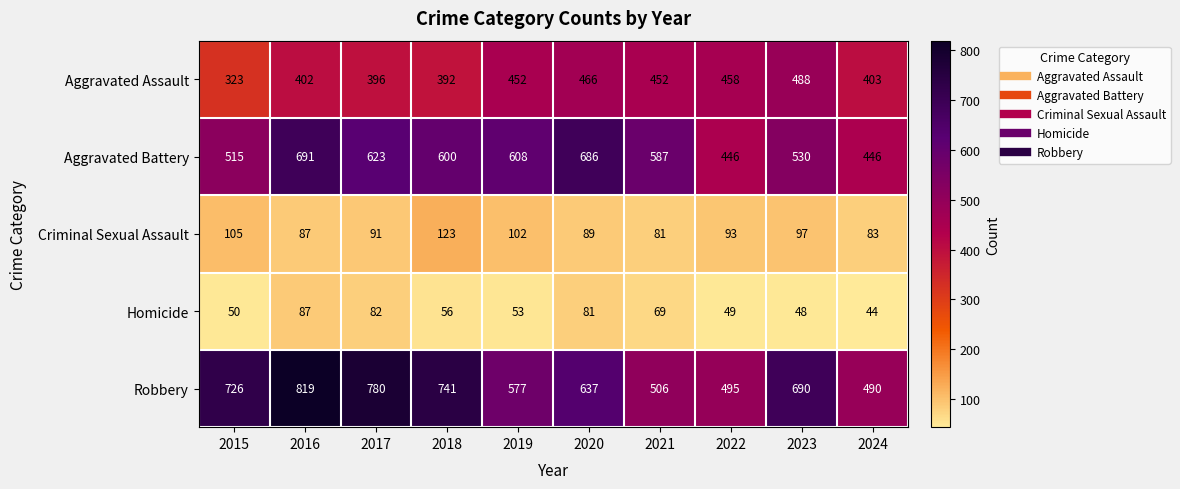

At which category is the sum across all series the highest?

2016